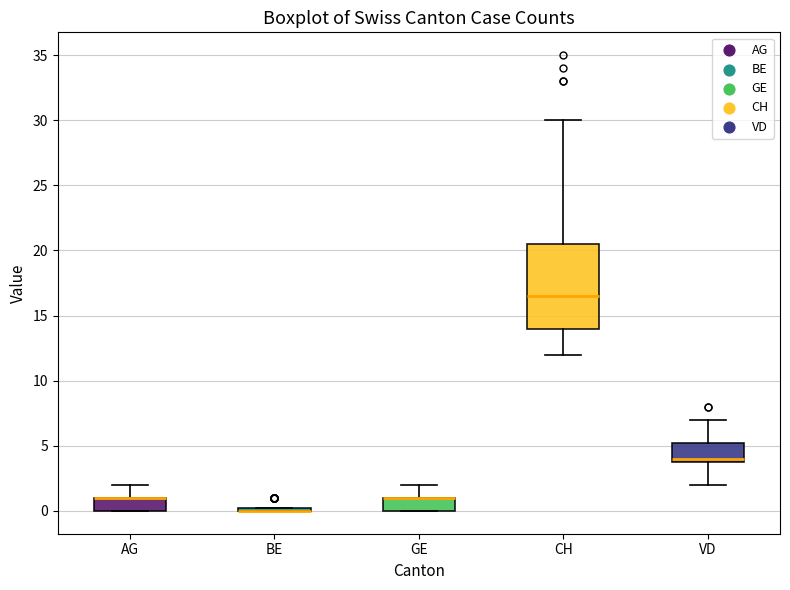

Where does the median line of the box for CH sit on the y-axis? The values are not printed on the chart, so give them approximately, as read against the axis.

16.5